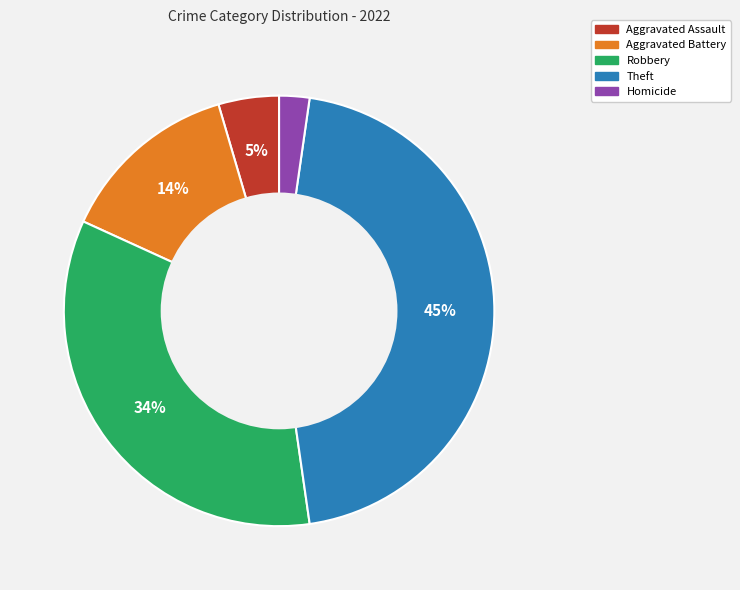

To the nearest percent, what is the average slice percentage?

20%